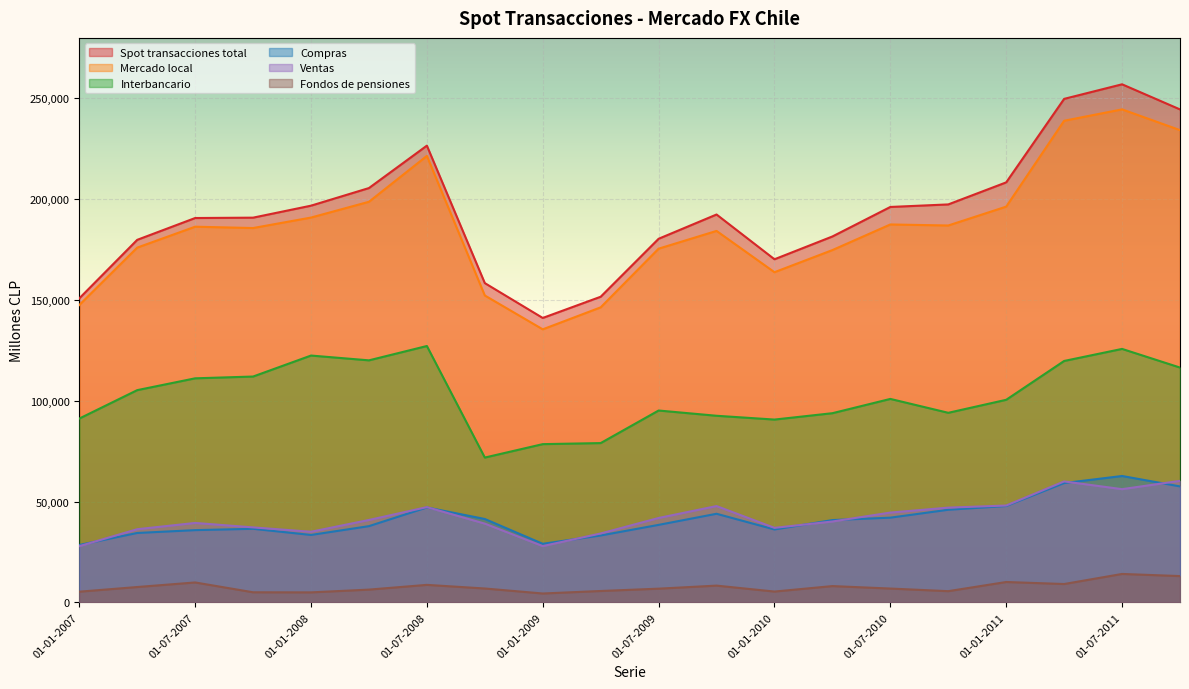

Which series changed the most between 01-10-2008 and 01-10-2010?

Spot transacciones total